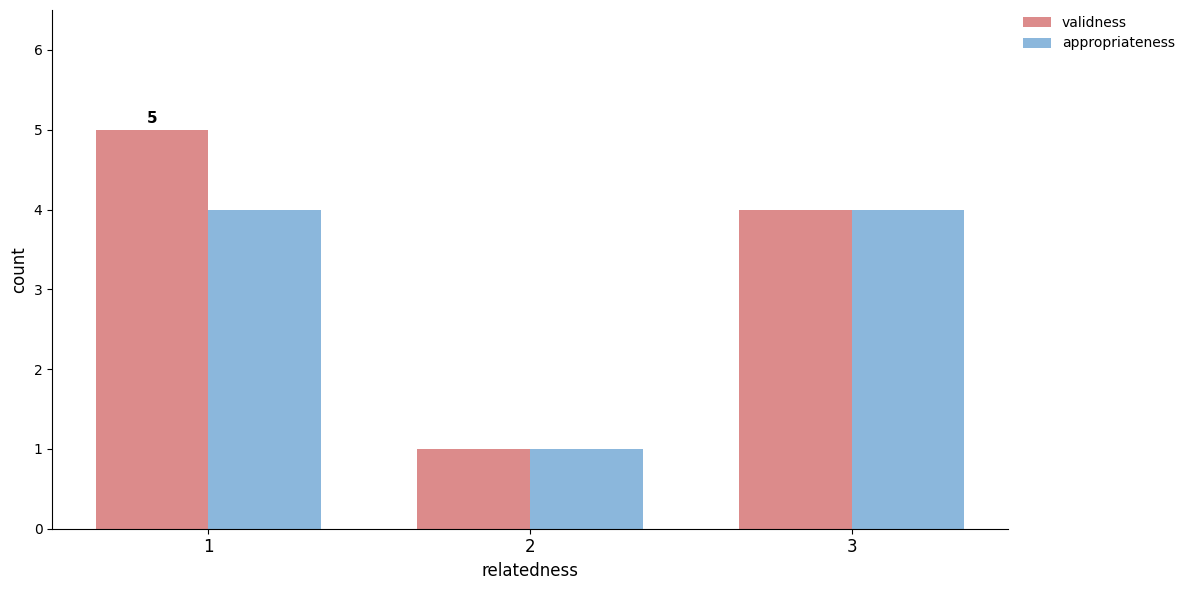

Reading right to left, transcribe all the data shown in this chart.

validness: 4	1	5
appropriateness: 4	1	4